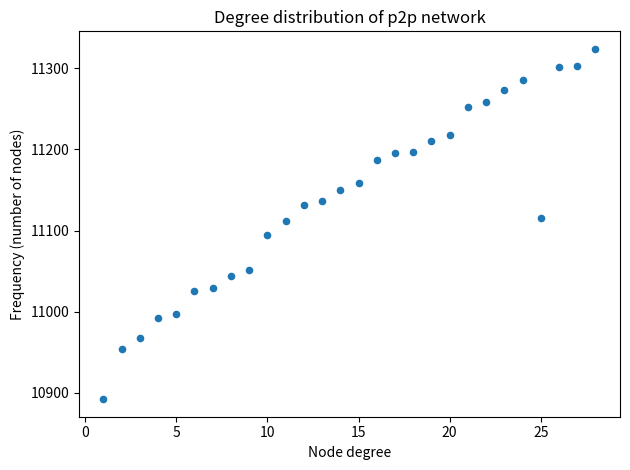

What is the range of Y values (max minus min)?

432